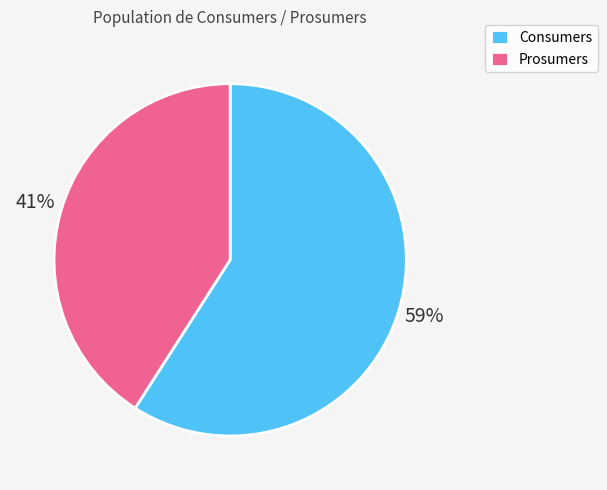

What is the largest slice in the pie chart?

Consumers